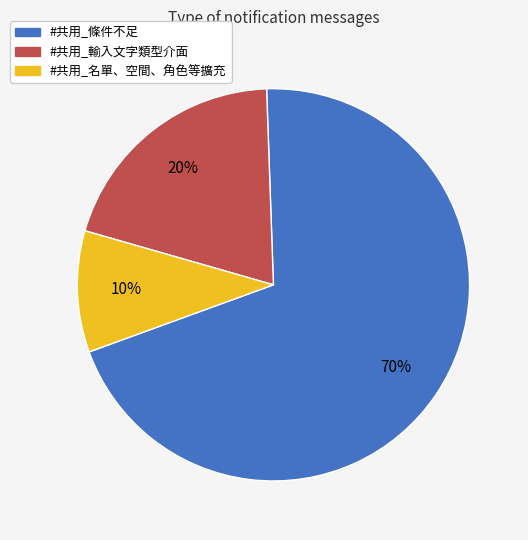

Is it true that #共用_輸入文字類型介面 is 32% of the pie?

False